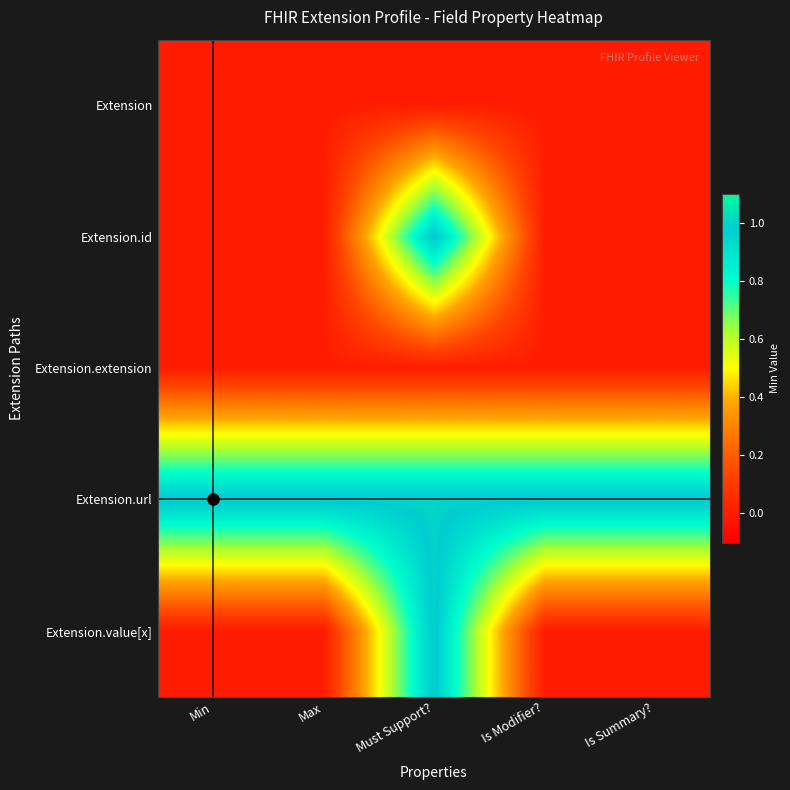

Which series has the largest total across all categories?

Extension.url